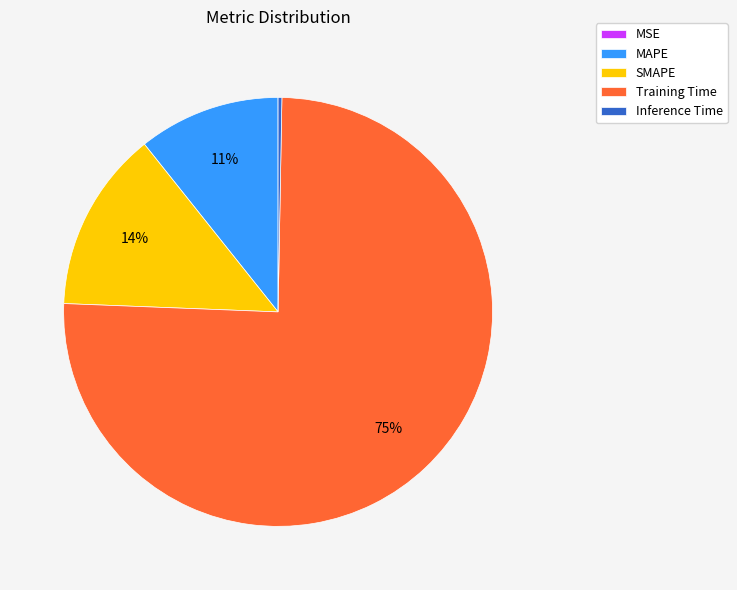

Is Inference Time the majority of the pie?

No